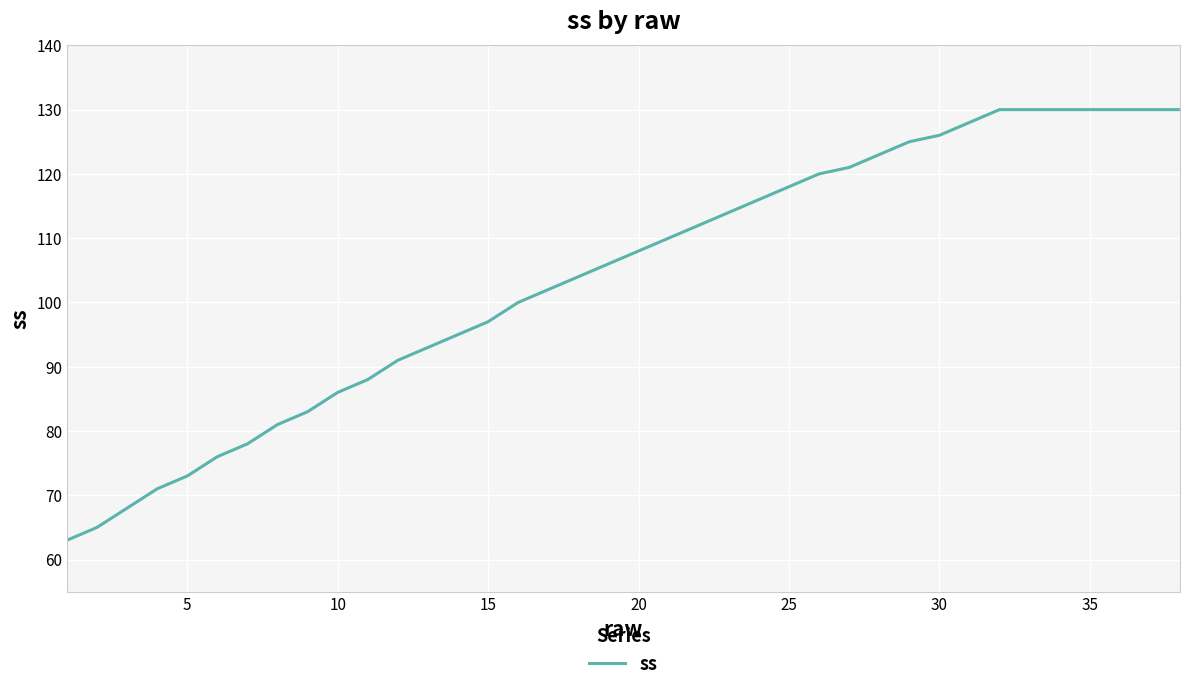

What is the difference between the maximum and minimum values?

67